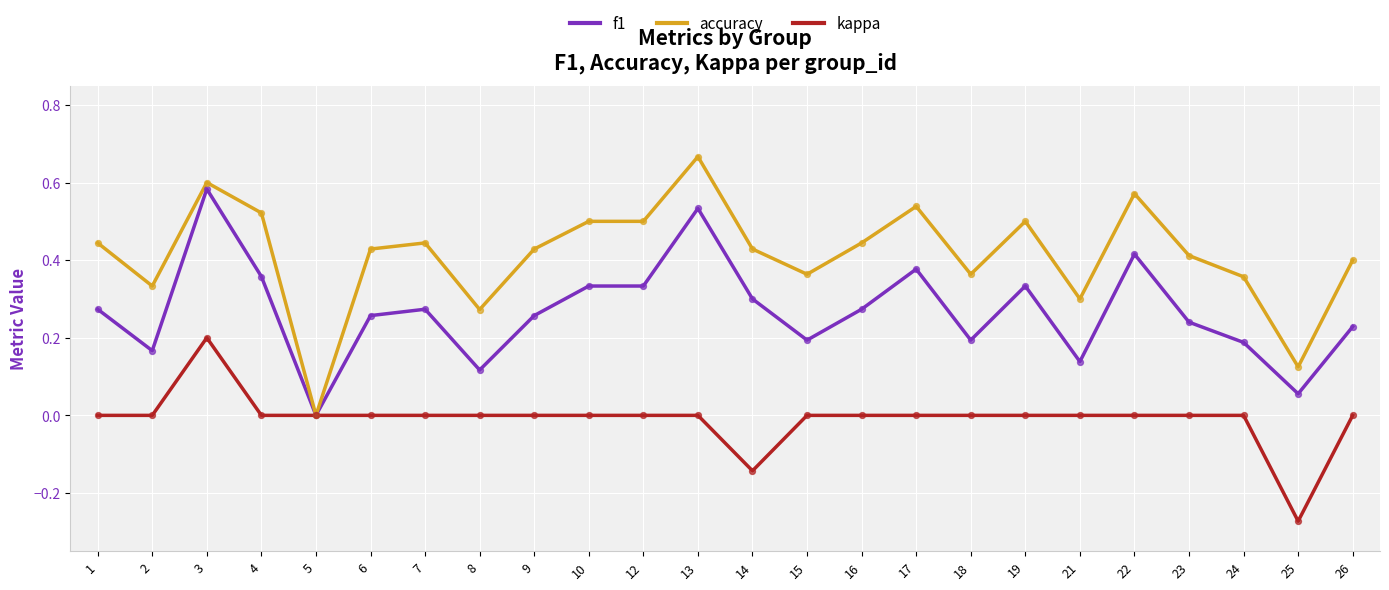

What are all the series names shown in the legend?

f1, accuracy, kappa